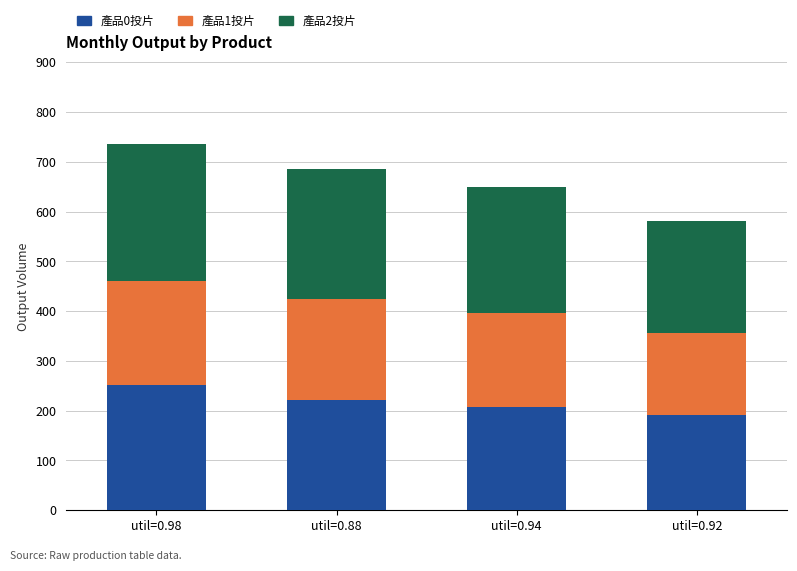

What is the total value across all series at util=0.98?

735.6